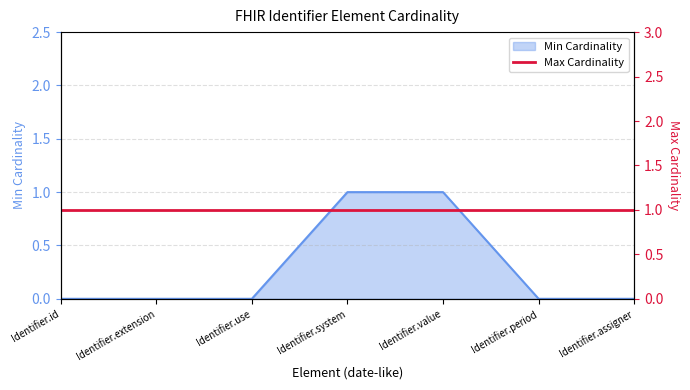

Read the value at Identifier.system.

1